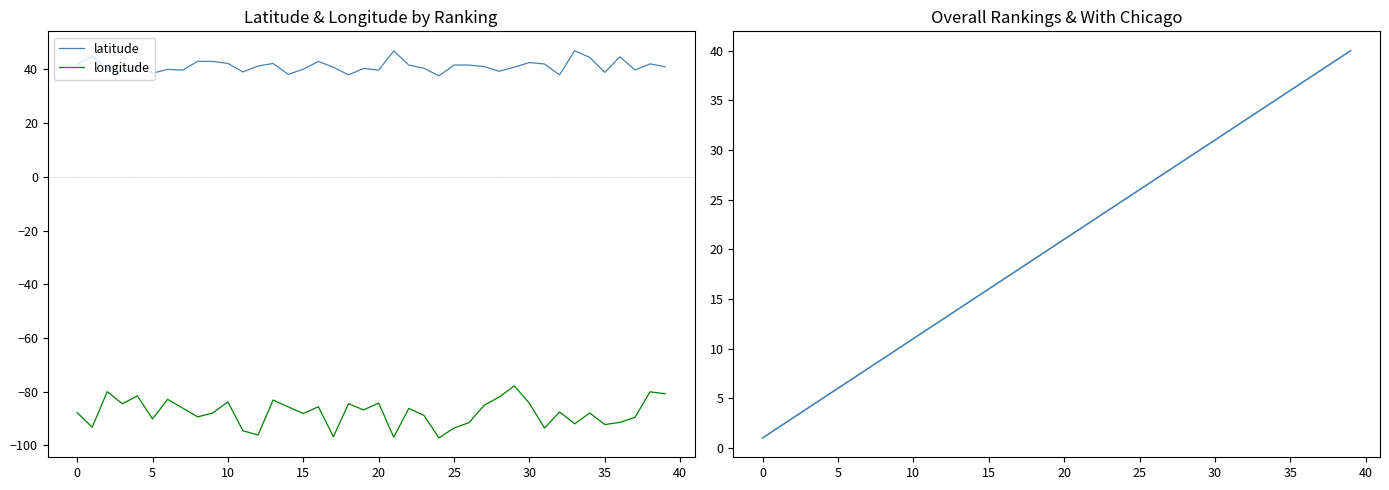

True or false: latitude has a value of 62.6 at 34.

False